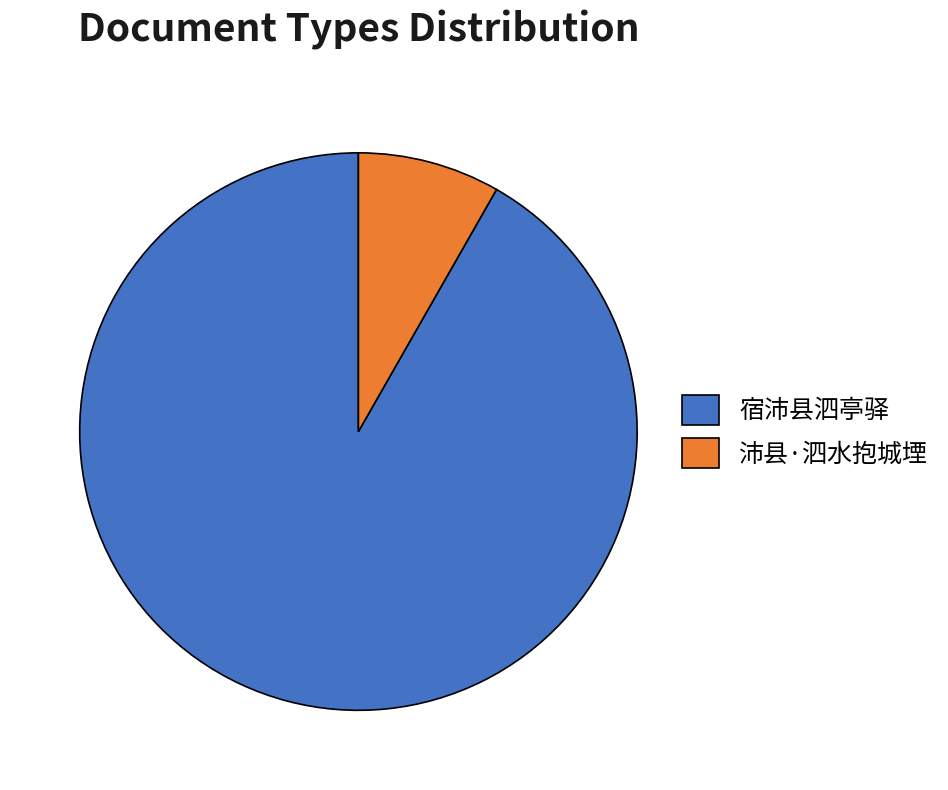

Count the number of slices in the pie.

2